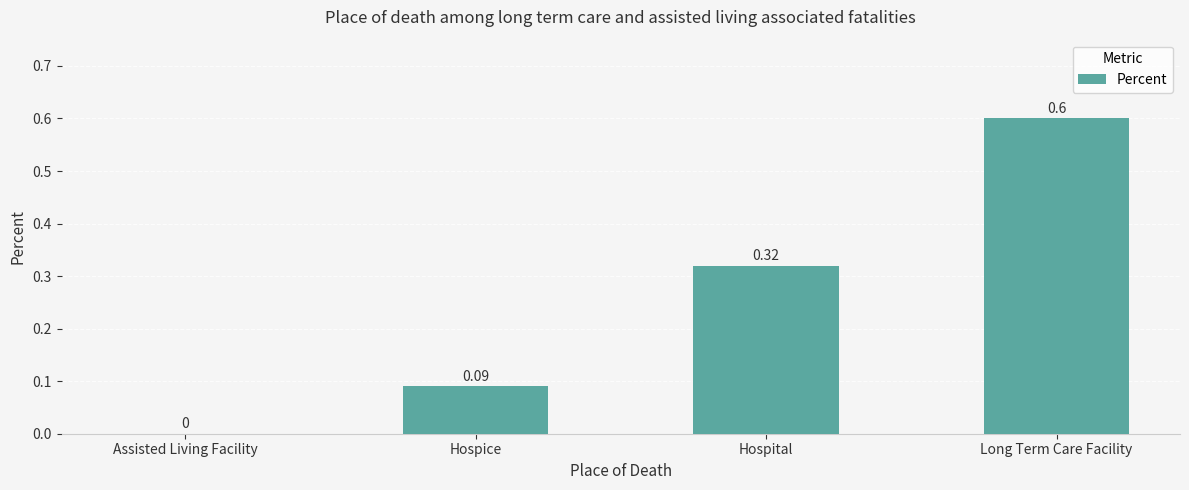

What is the sum of all values?

1.0